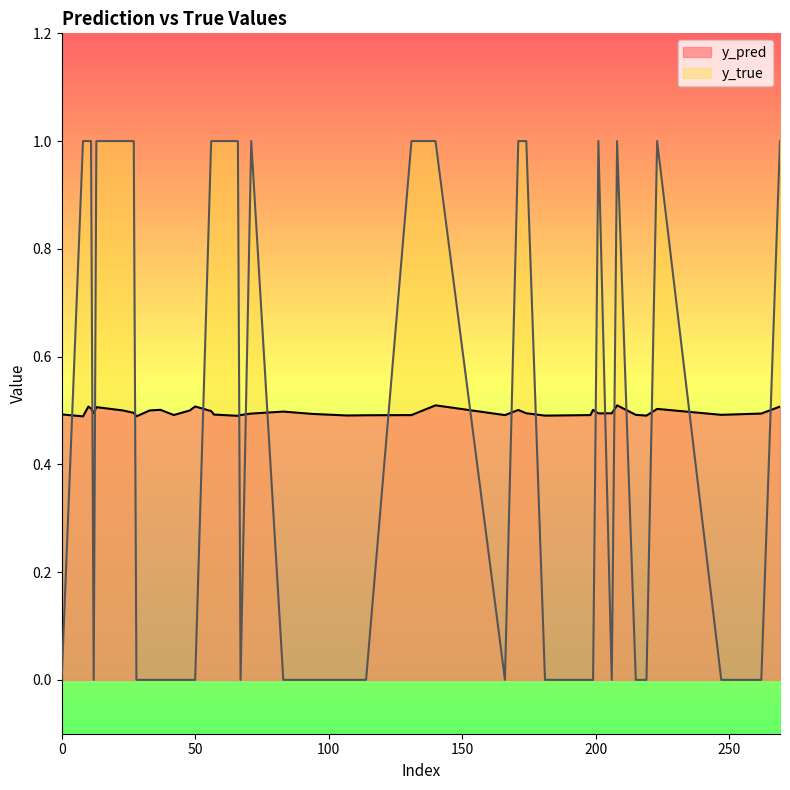

Count the number of categories in the chart.

40